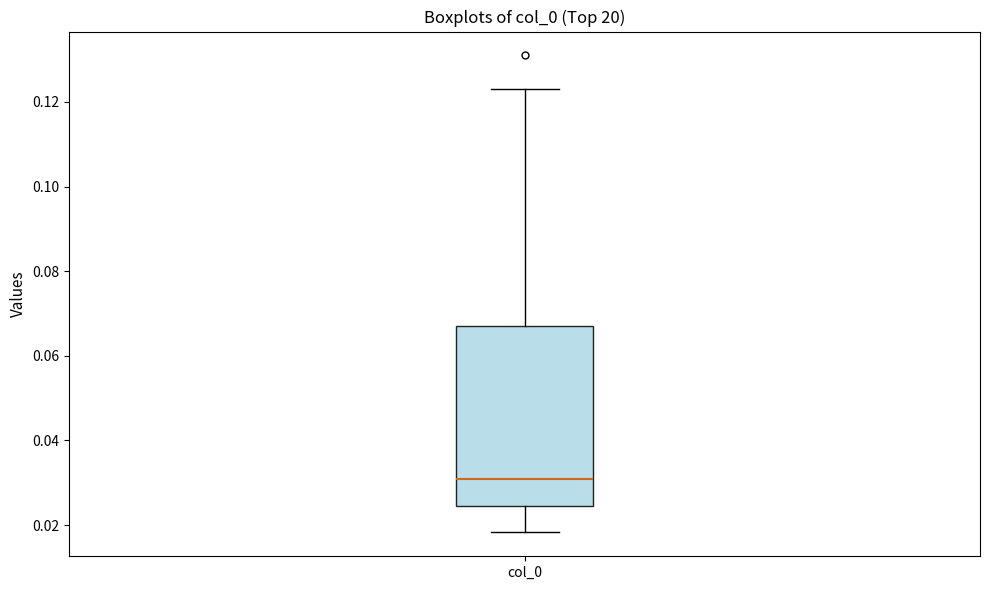

Where does the lower whisker of the box for col_0 end on the y-axis? The values are not printed on the chart, so give them approximately, as read against the axis.

0.018